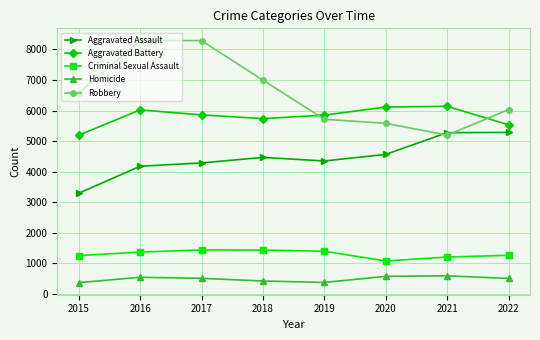

True or false: Aggravated Assault and Homicide cross at least once.

False